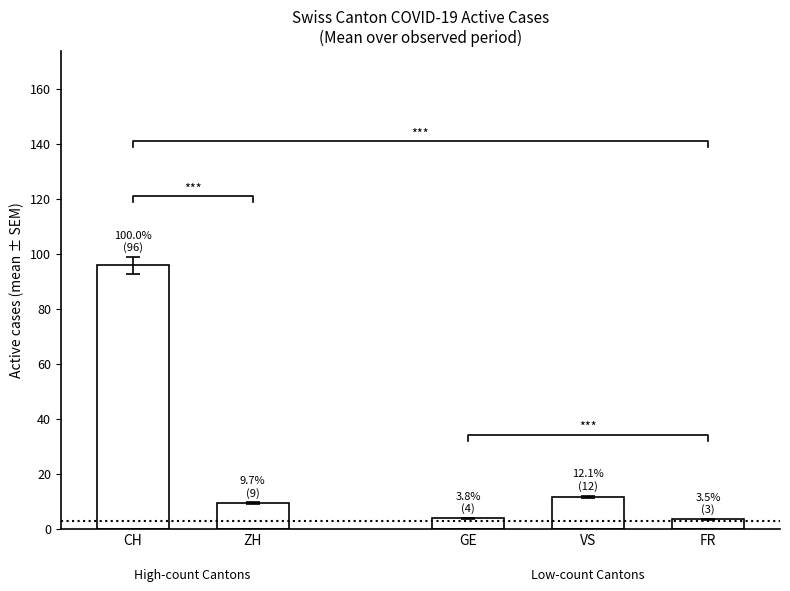

The value of GE at 2020-06-04 is 2. True or false?

True